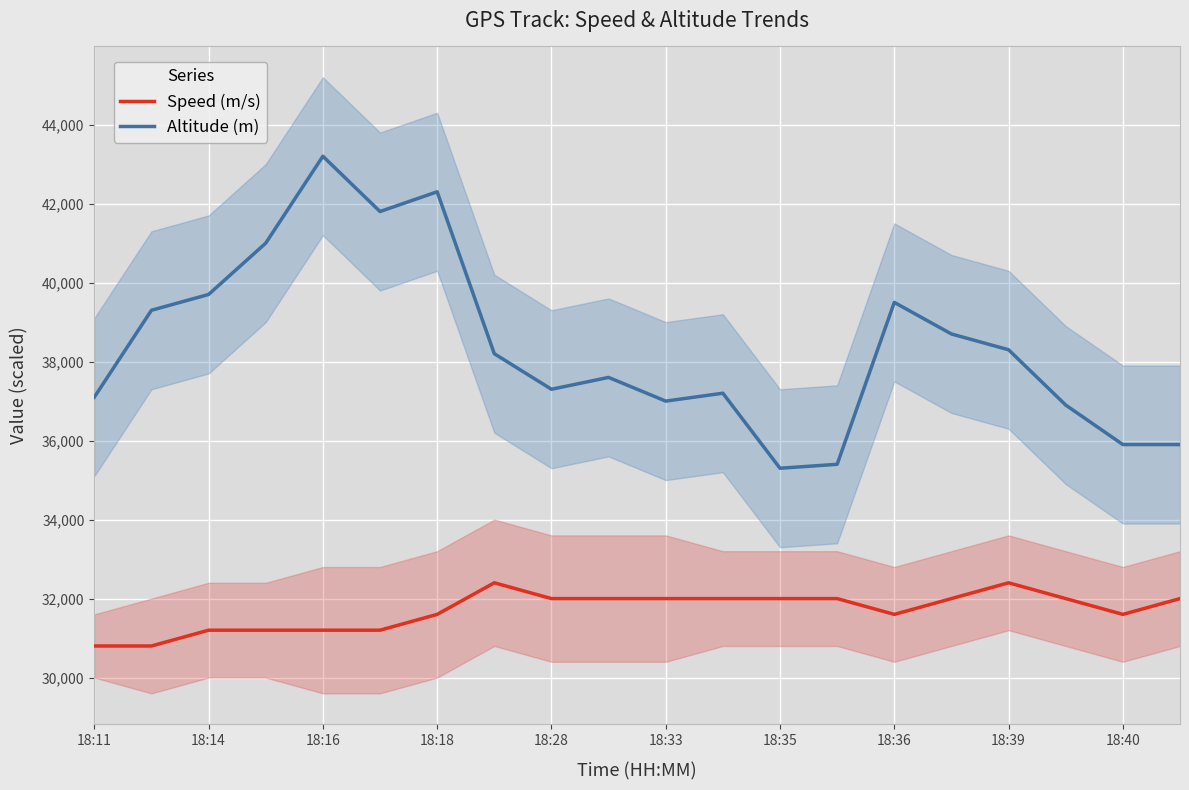

The value of Speed (m/s) at 18:40 is 31600. True or false?

True